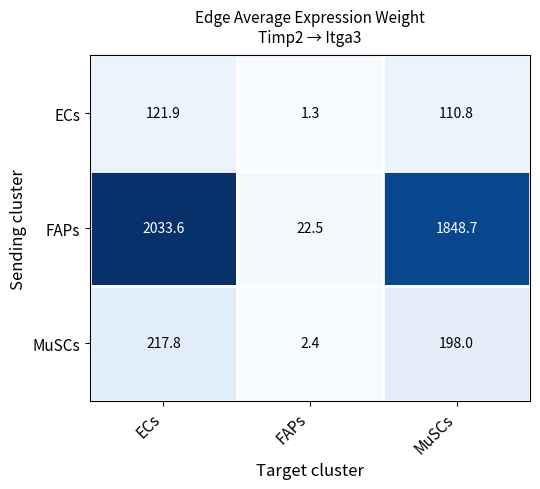

Which series changed the most between ECs and MuSCs?

FAPs